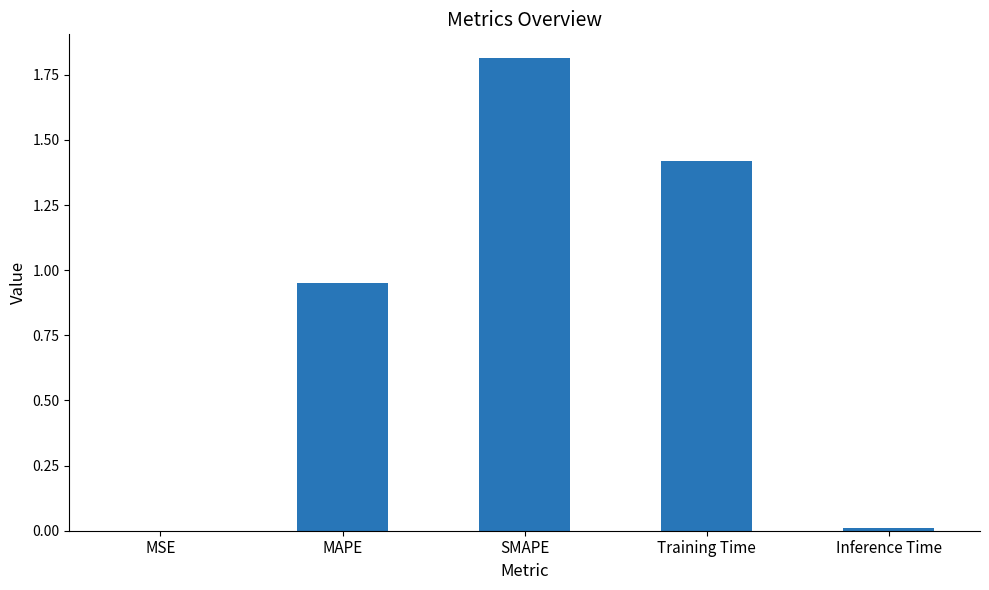

The value at Inference Time is 0.0. True or false?

True